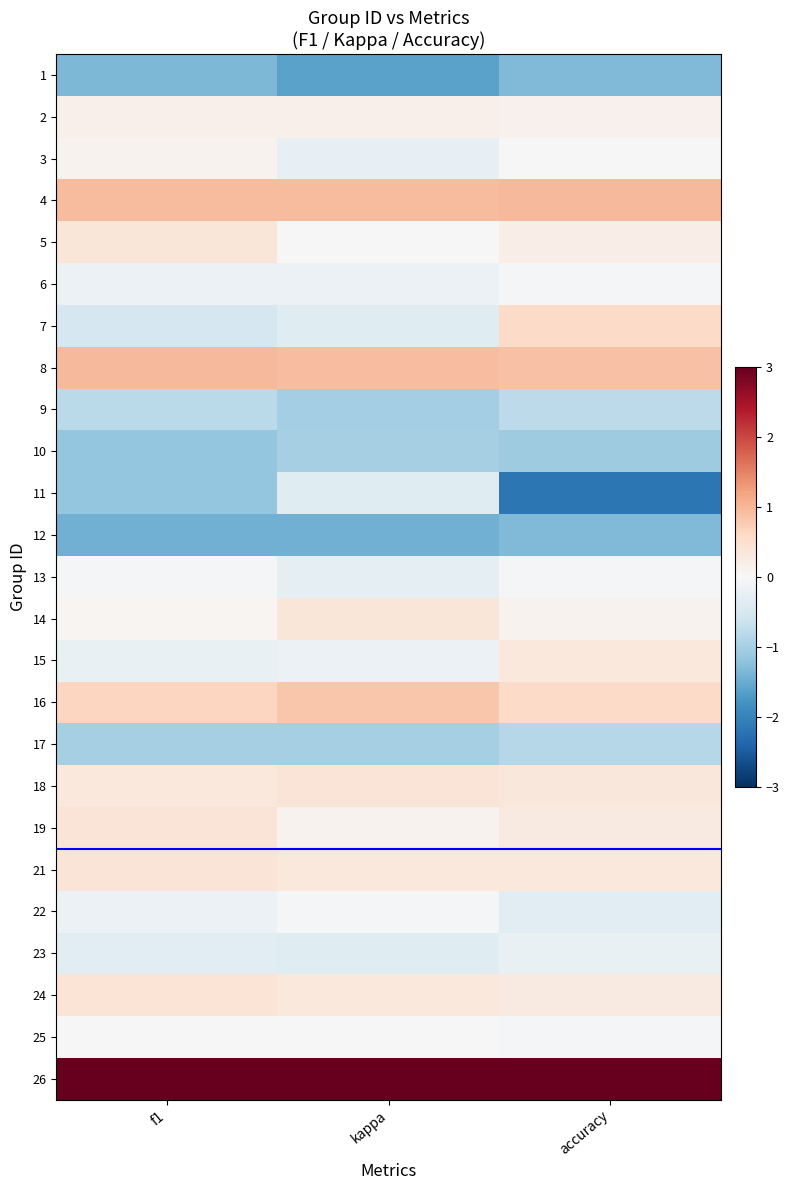

What is the spread (max minus min) of values at accuracy?

5.5